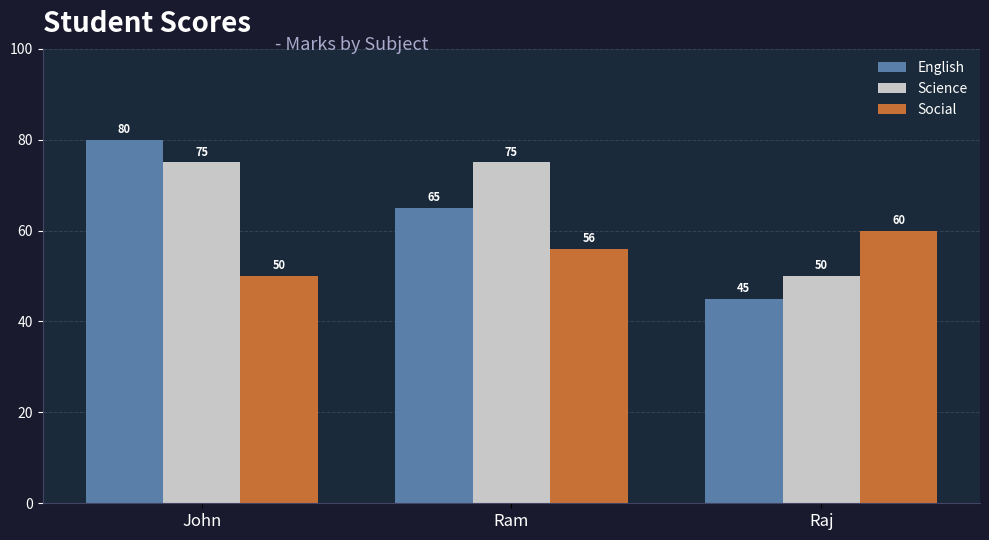

At which label does English first exceed 65?

John